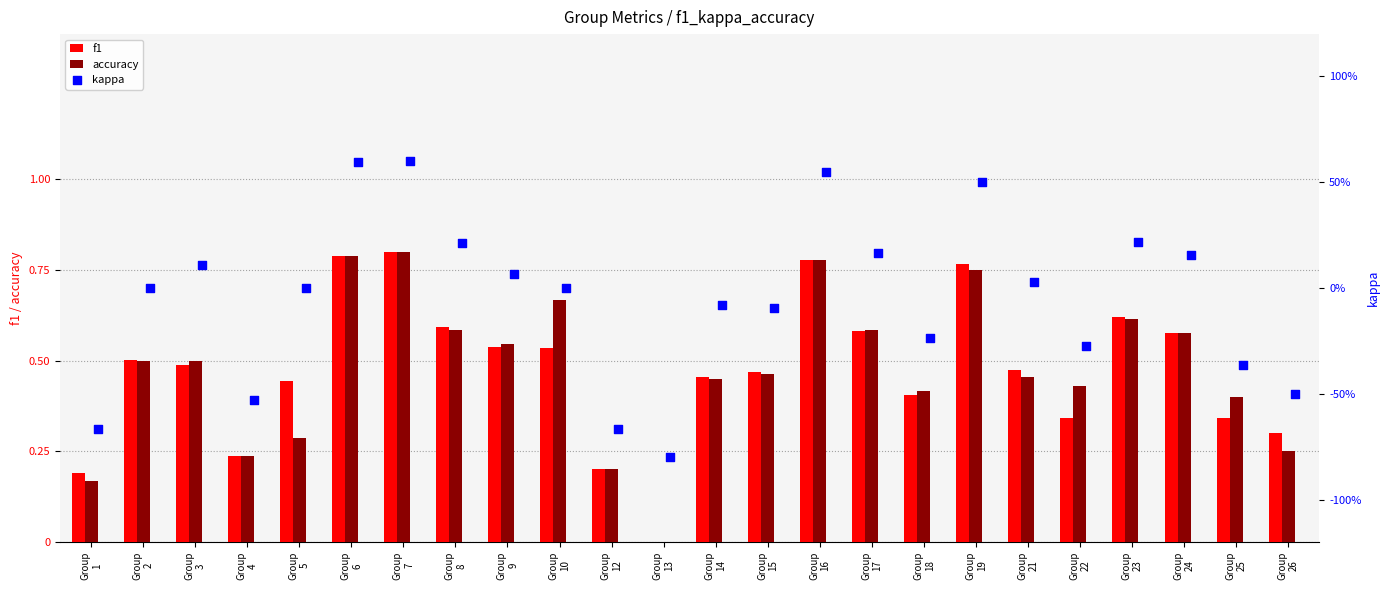

Is the value of accuracy at Group
23 greater than the value of kappa at Group
2?

Yes